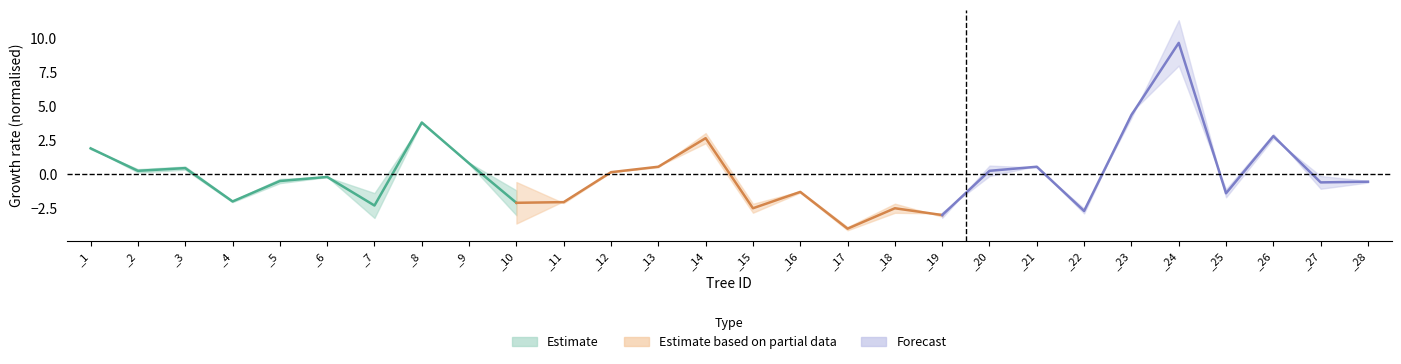

At which category is the sum across all series the highest?

_24